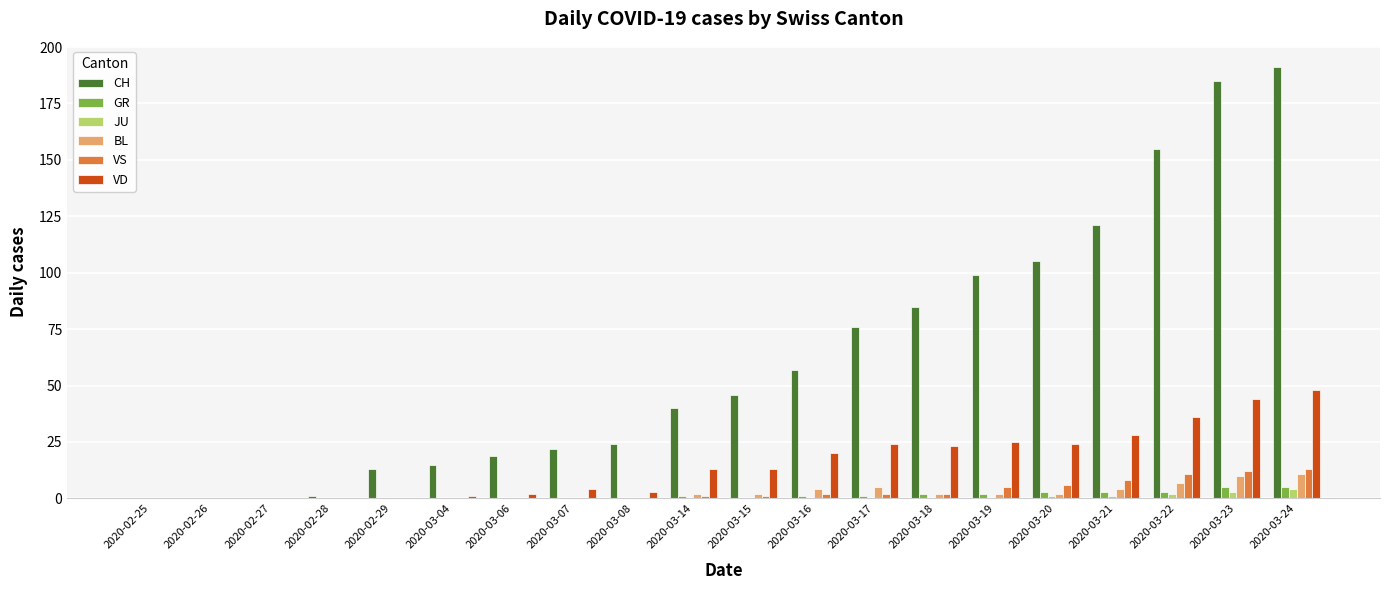

Which series changed the most between 2020-03-14 and 2020-03-16?

CH